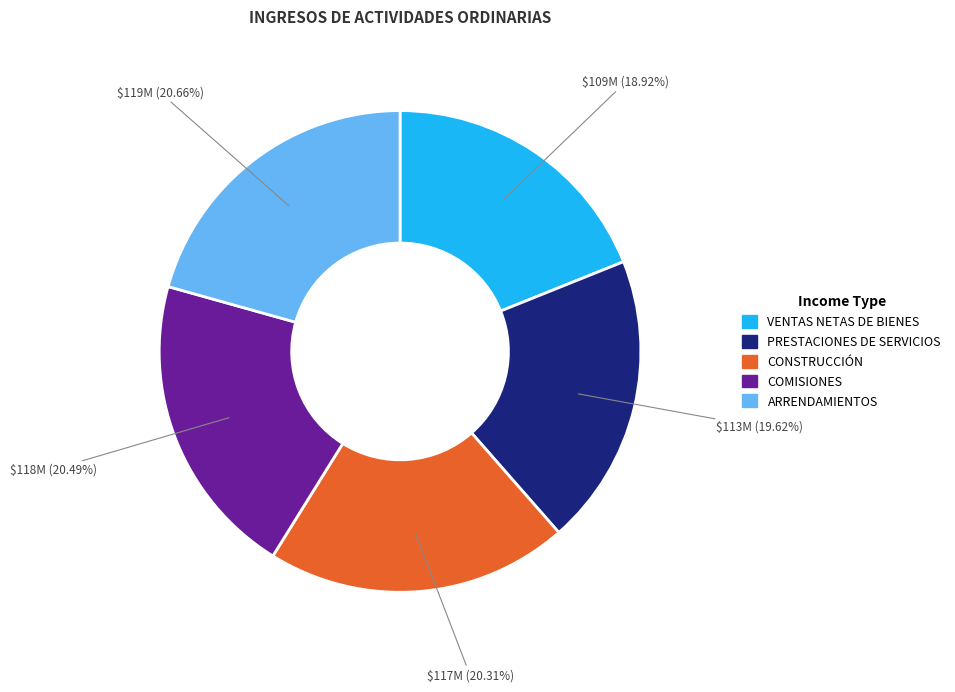

True or false: VENTAS NETAS DE BIENES accounts for 24% of the total.

False